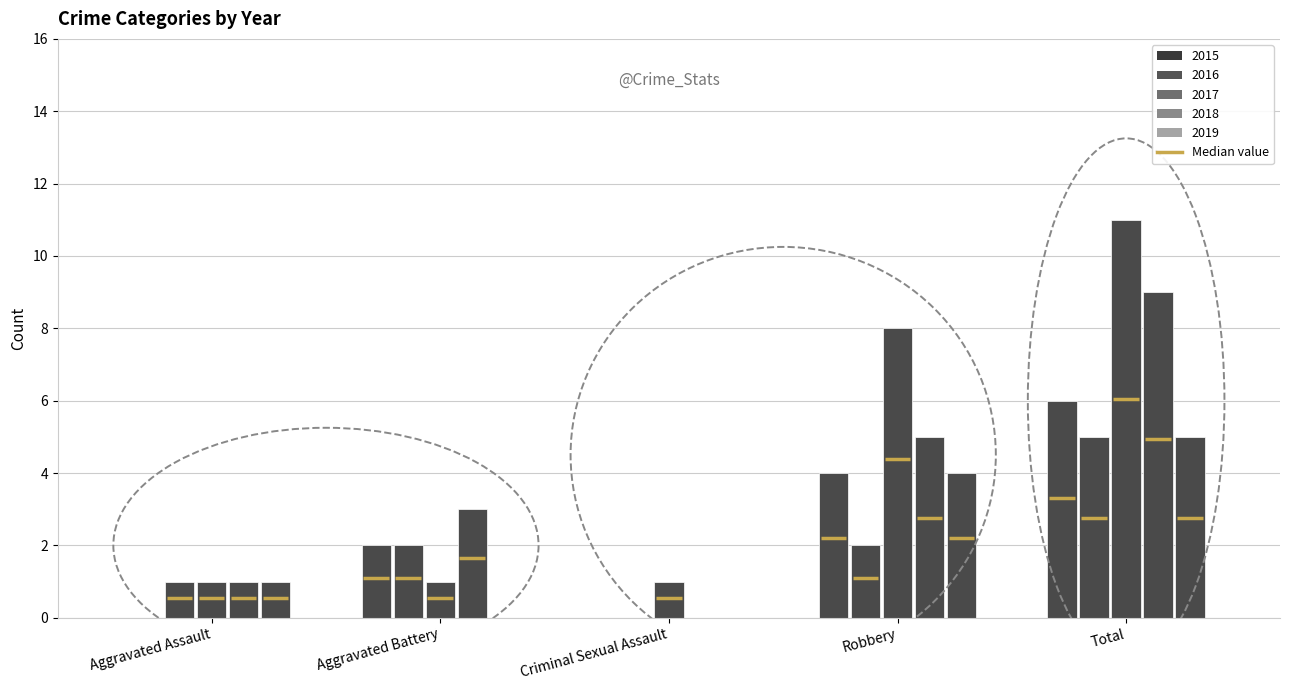

What is the label of the 4th bar from the right?

Aggravated Battery